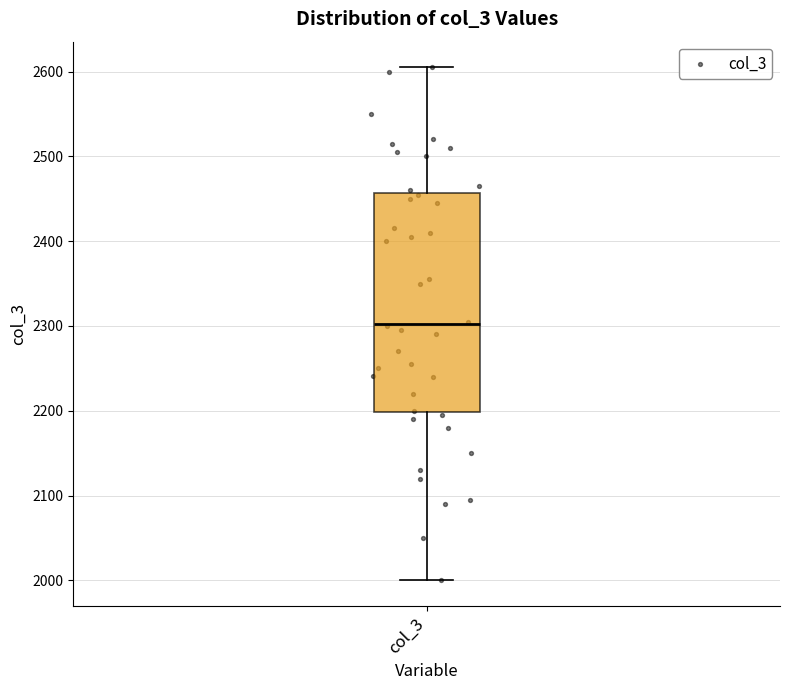

Transcribe this box plot: give where the median line is, the range the box spans, and where the two whiskers end, as read against the y-axis. The values are not printed on the chart, so give them approximately, as read against the axis.

median 2300, box 2200 to 2460, whiskers 2000 to 2610